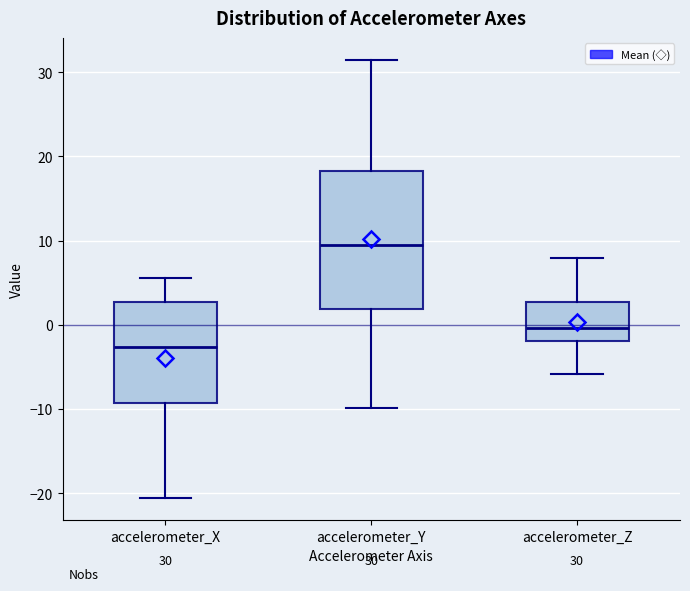

Comparing the boxes themselves (not the whiskers), which one is the tallest?

accelerometer_Y